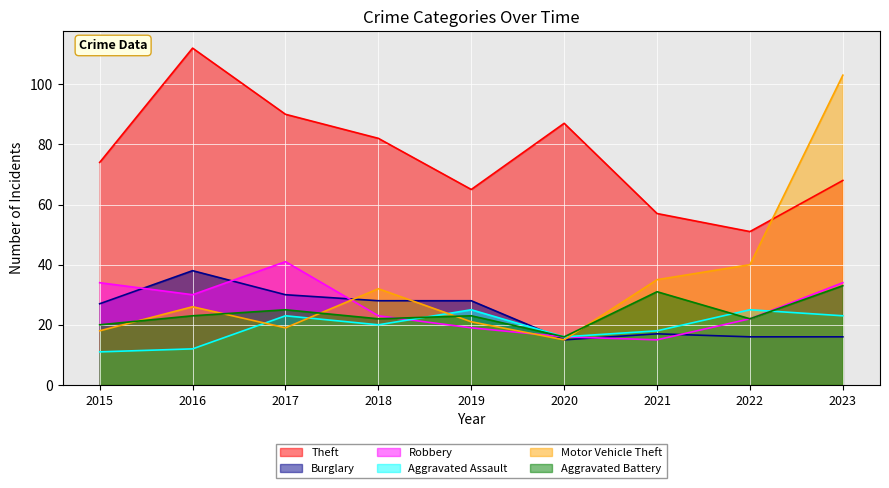

The Motor Vehicle Theft series shows 9 at 2017. True or false?

False